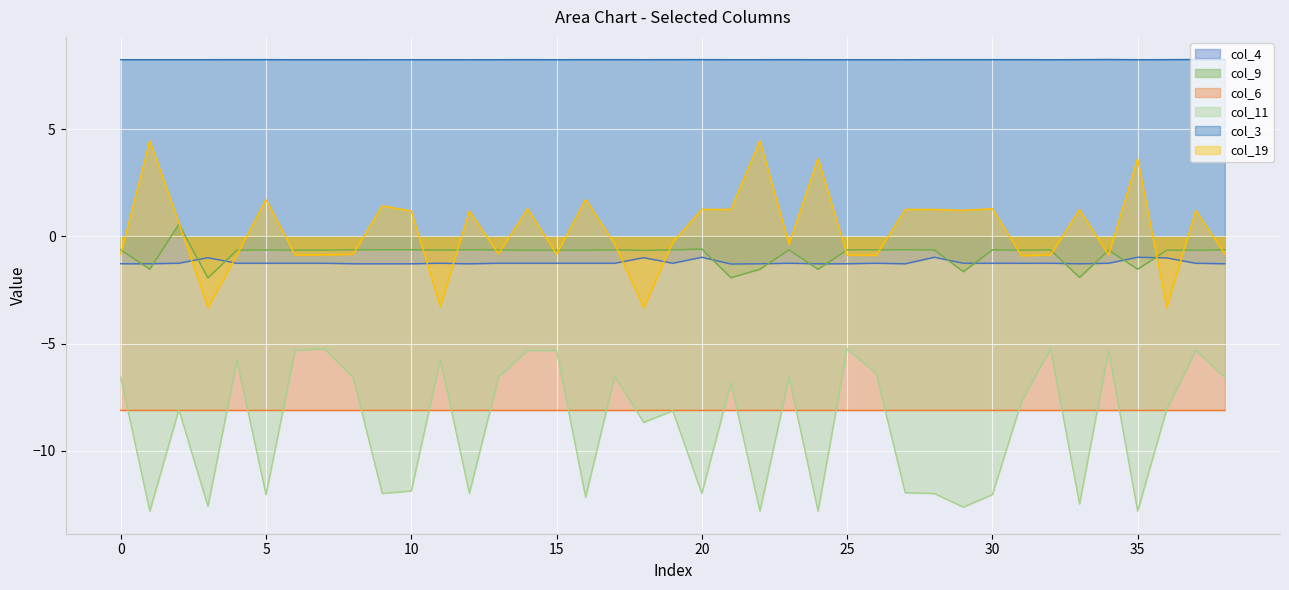

True or false: col_19 and col_6 intersect in this chart.

False